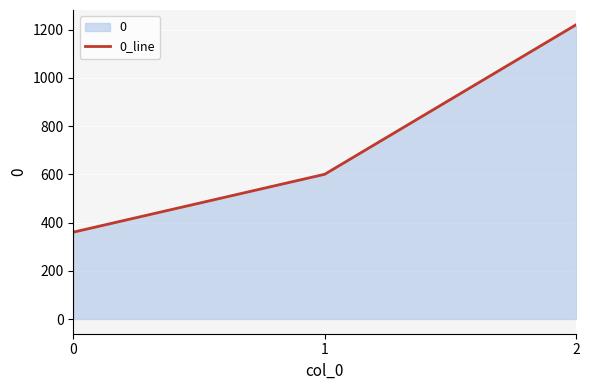

Reading right to left, what are all the values shown in this chart?

1220	600	360